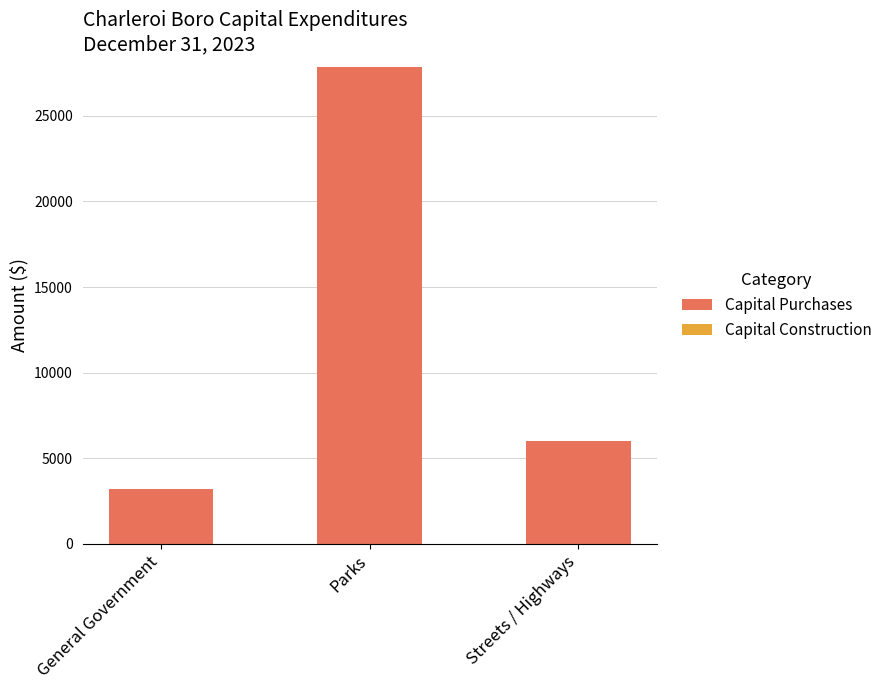

Reading left to right, extract all data points from this chart.

3209	27861	6033